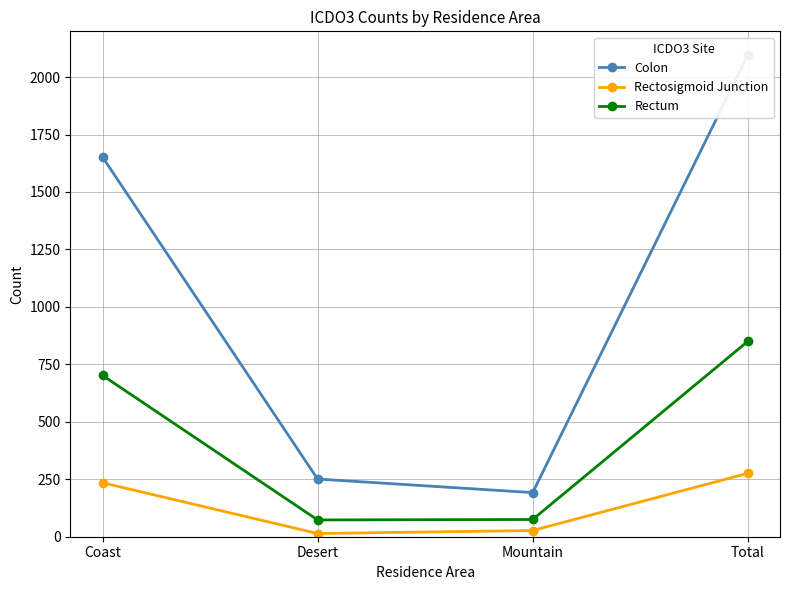

List the series in order of their peak value, highest first.

Colon, Rectum, Rectosigmoid Junction